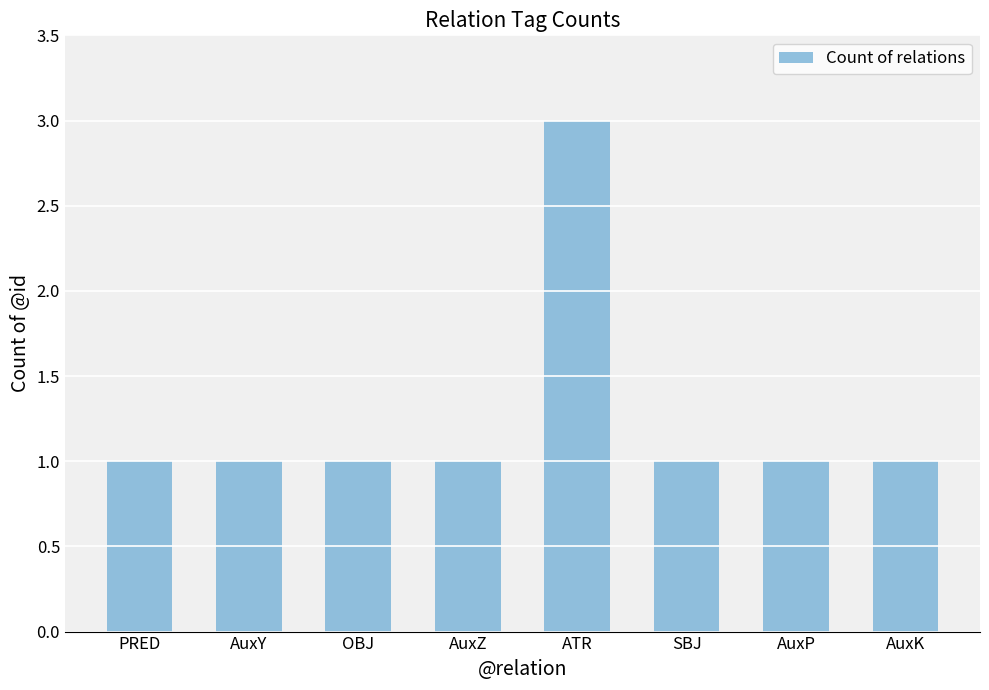

Which category has the highest value across all series?

ATR